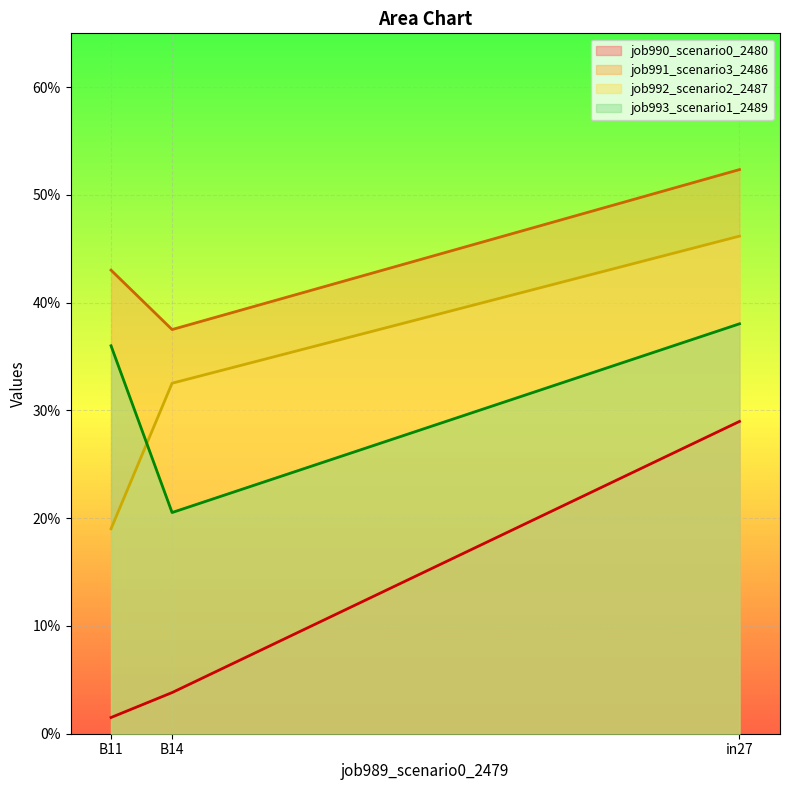

Which has a higher value, in27 or B14?

in27